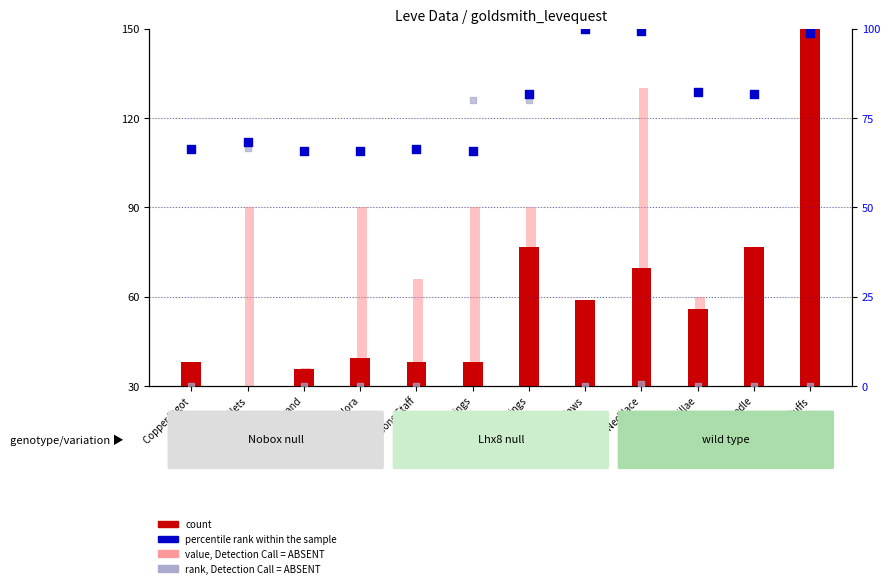

Which series has the largest total across all categories?

percentile rank within the sample